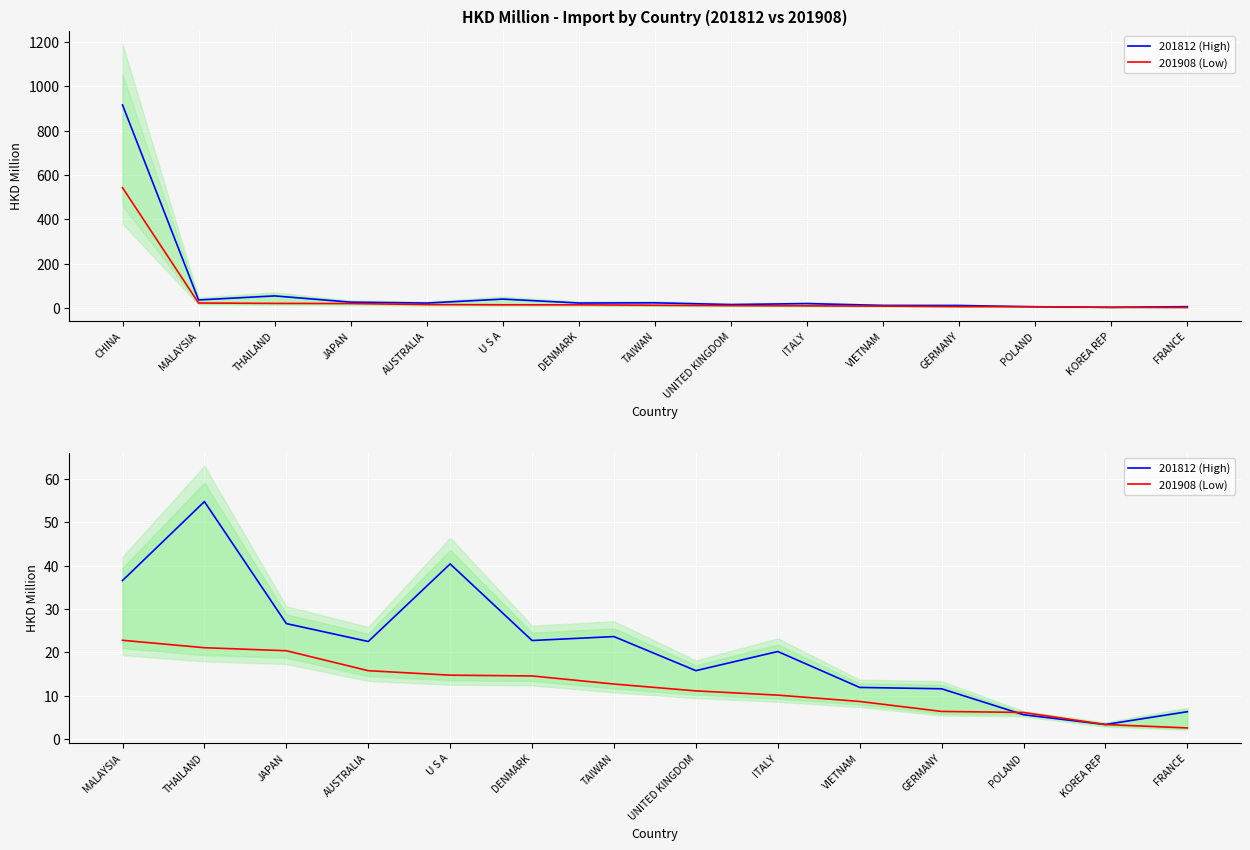

At how many categories does at least one series exceed 29?

3